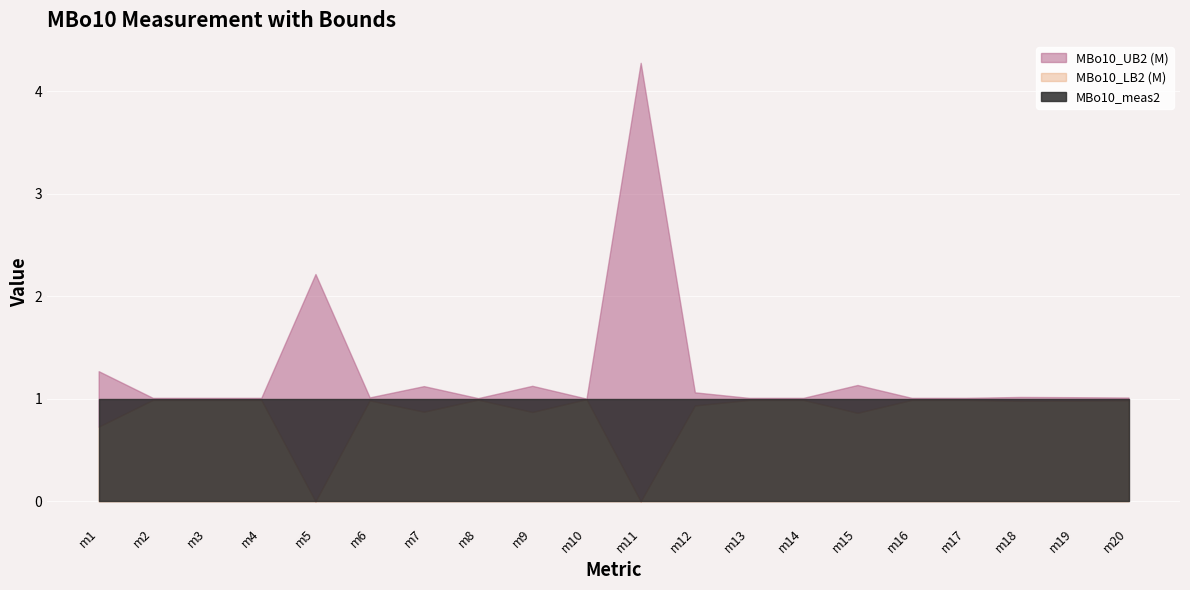

Reading left to right, extract all data points from this chart.

MBo10_UB2 (M): 1.3	1.0	1.0	1.0	2.2	1.0	1.1	1.0	1.1	1.0	4.3	1.1	1.0	1.0	1.1	1.0	1.0	1.0	1.0	1.0
MBo10_meas2: 1.0	1.0	1.0	1.0	1.0	1.0	1.0	1.0	1.0	1.0	1.0	1.0	1.0	1.0	1.0	1.0	1.0	1.0	1.0	1.0
MBo10_LB2 (M): 0.7	1.0	1.0	1.0	0.0	1.0	0.9	1.0	0.9	1.0	0.0	0.9	1.0	1.0	0.9	1.0	1.0	1.0	1.0	1.0